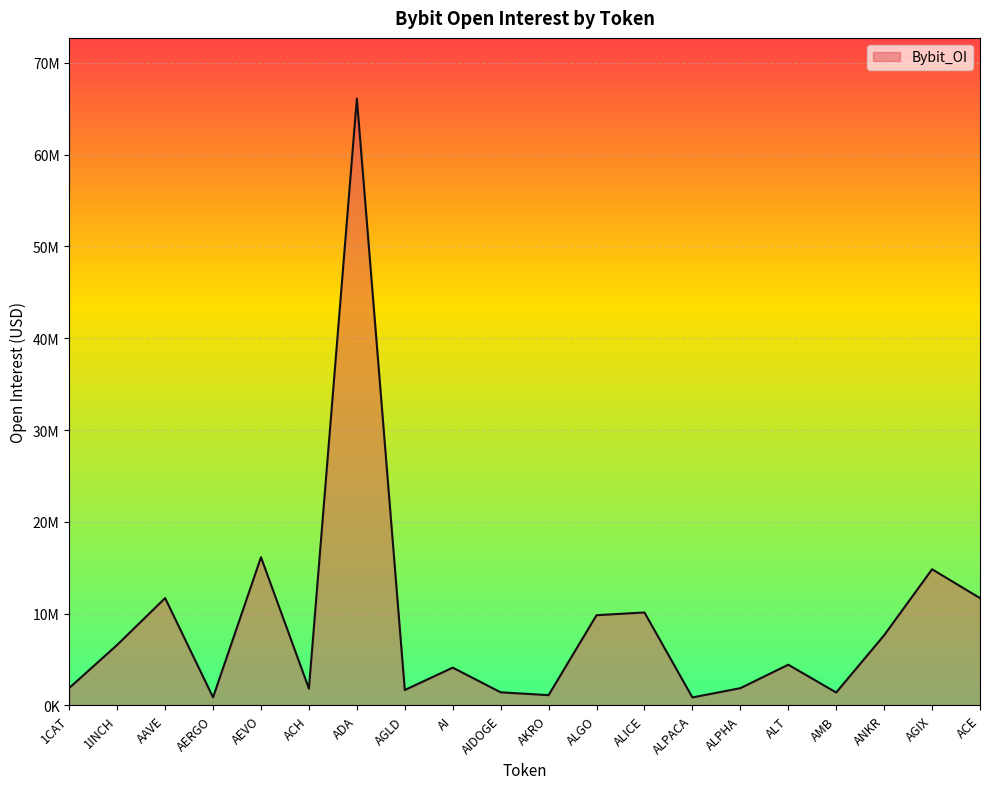

Does the chart display data point markers on the line(s)?

No